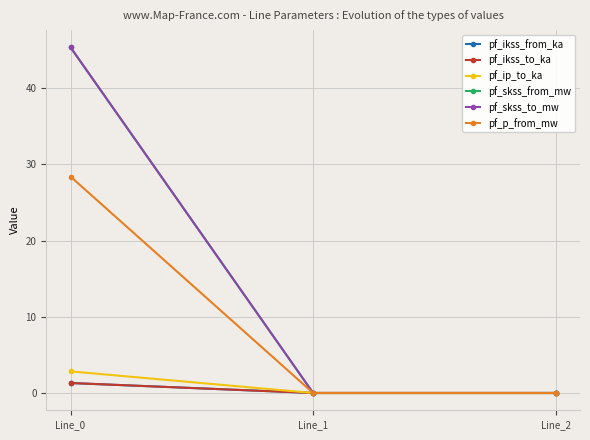

Is this an area chart (filled region under the line)?

No